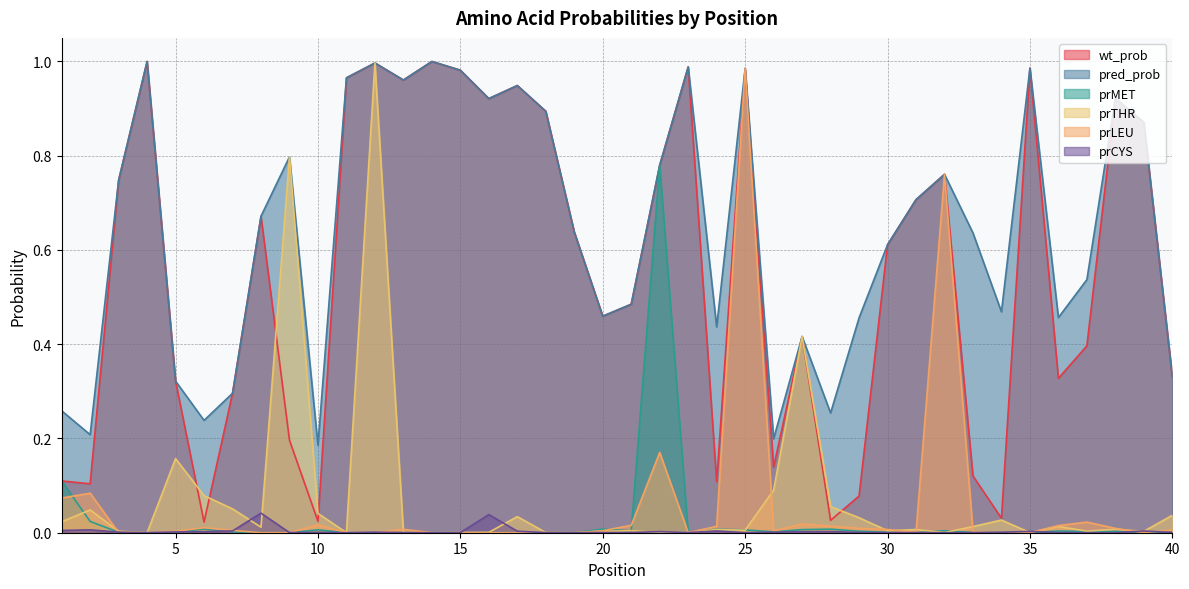

How many lines are shown in the chart?

6